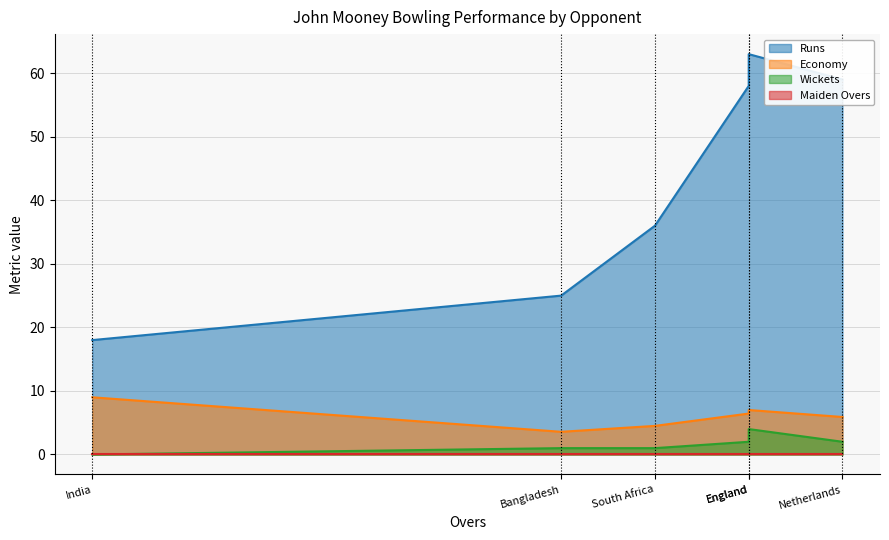

What is the difference between the second highest and minimum values in the Runs series?

41.0